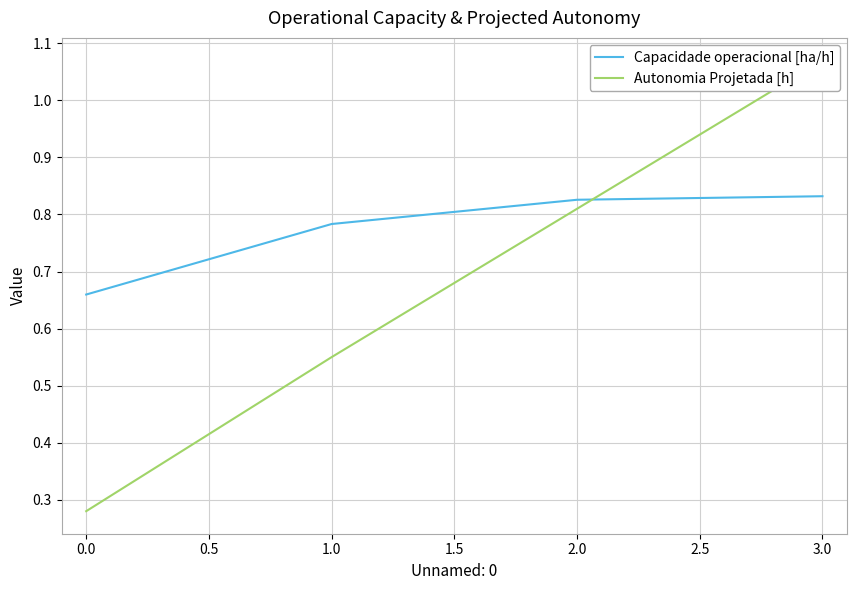

Which category has the lowest value in the Capacidade operacional [ha/h] series?

0.0